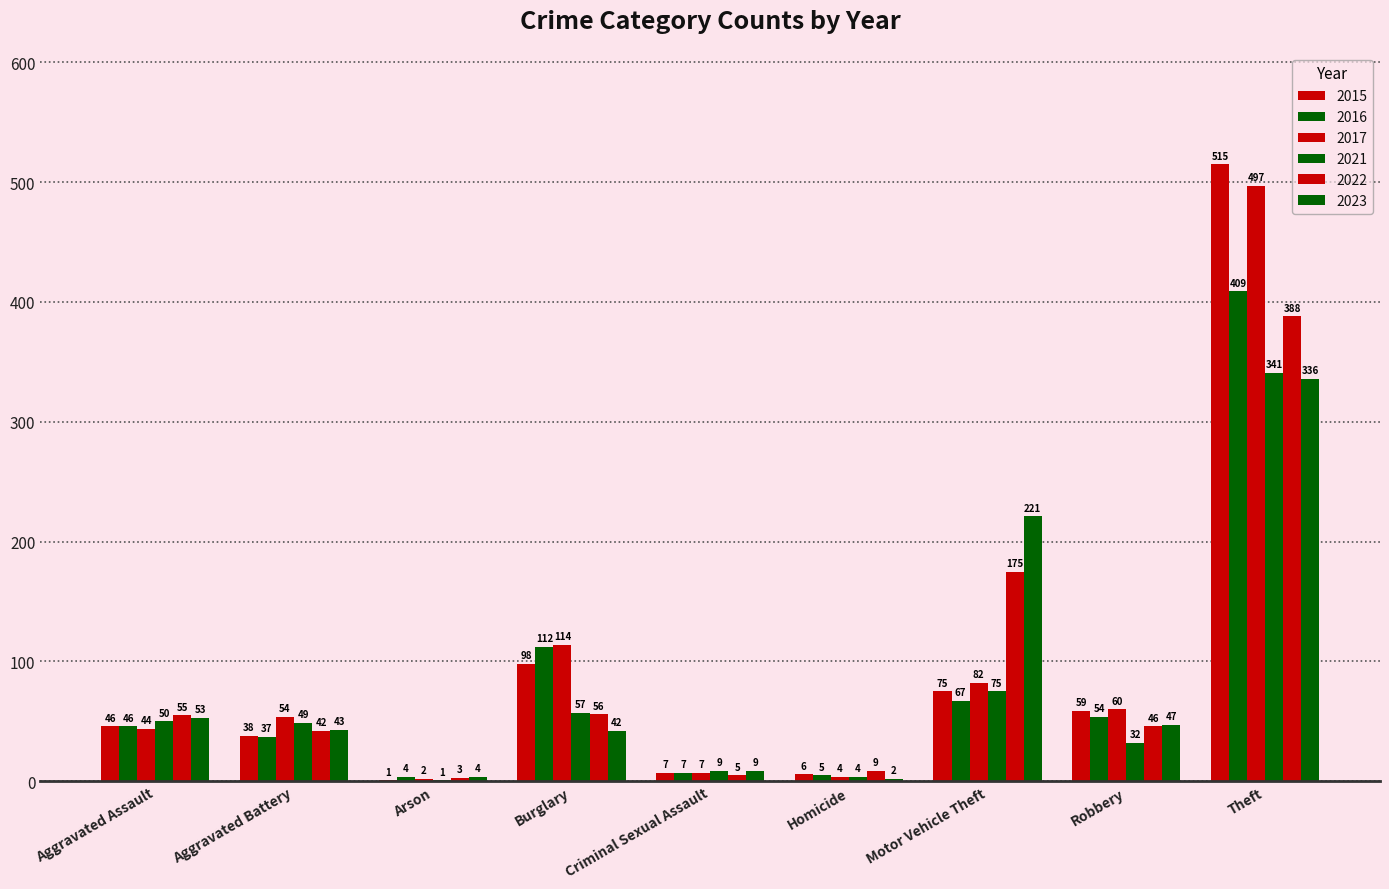

Where does the 2022 series first go above 46?

Aggravated Assault